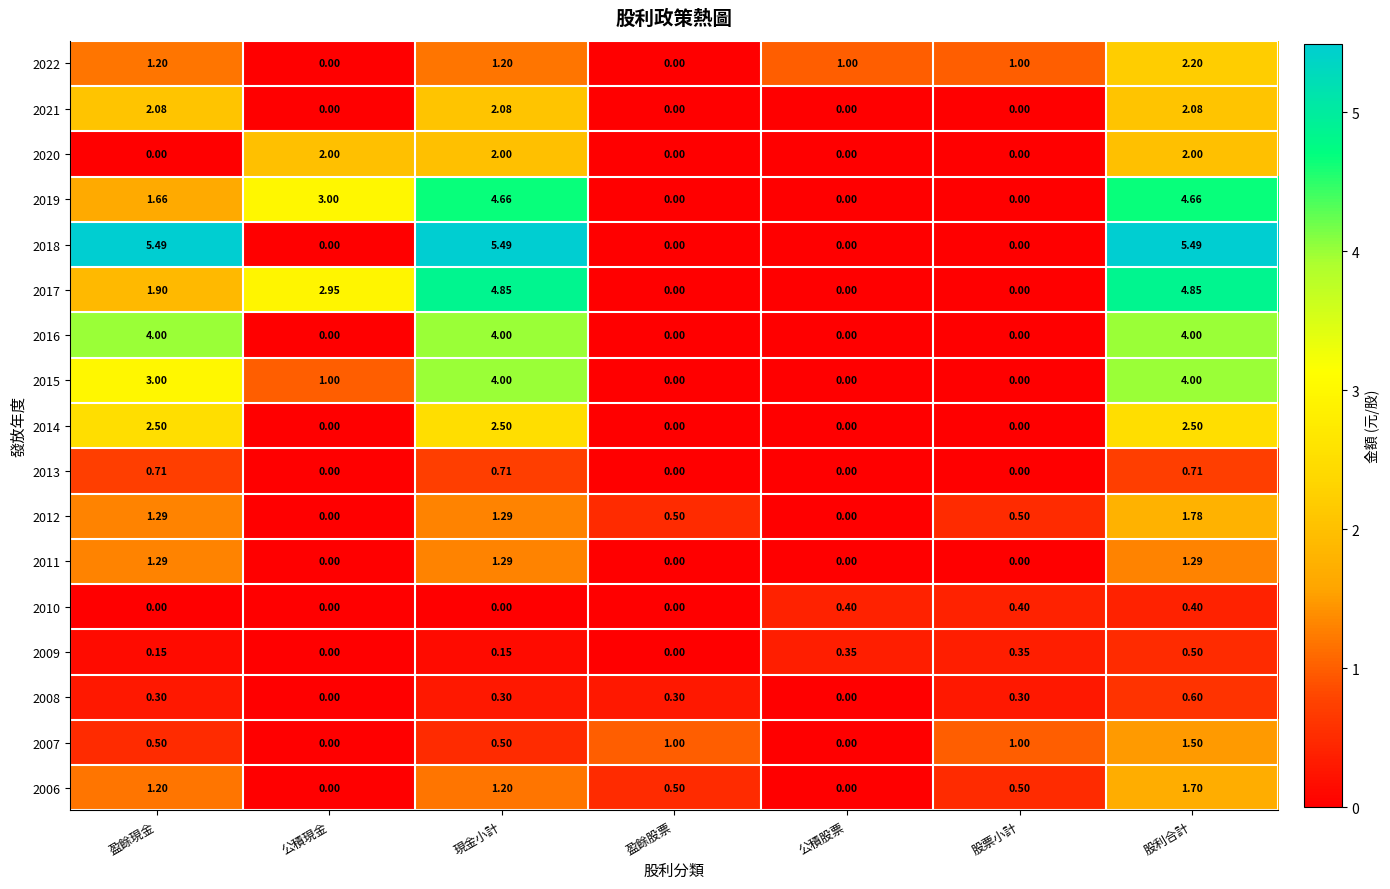

Is the value of 2013 at 現金小計 greater than the value of 2010 at 股票小計?

Yes